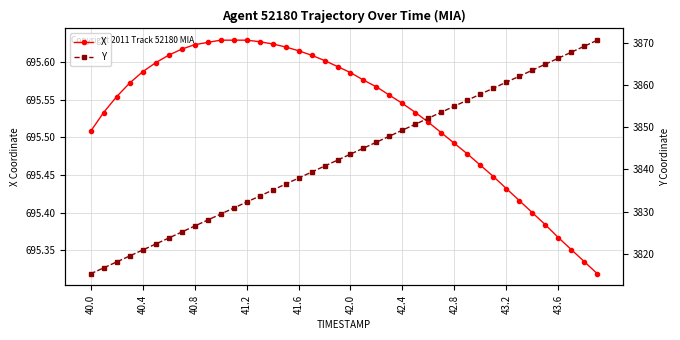

Rank the series by their maximum value, from highest to lowest.

Y, X